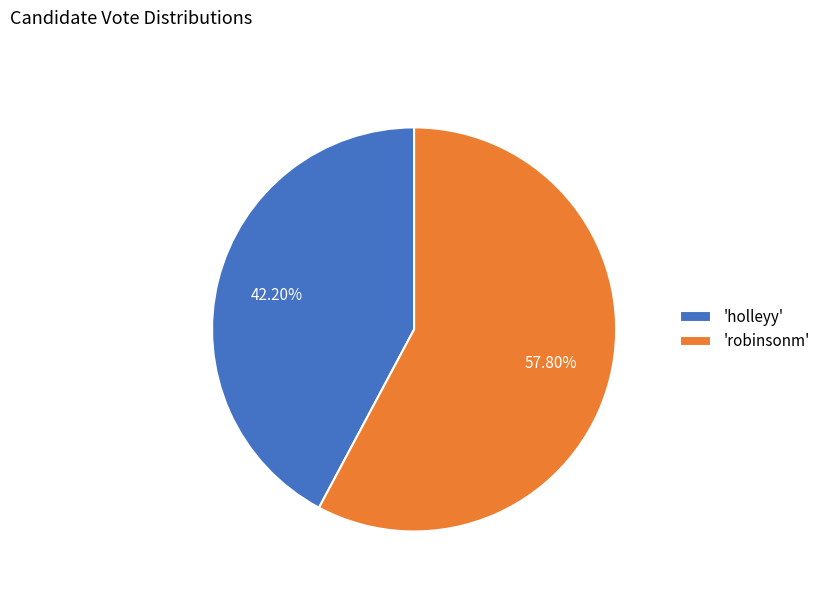

Which category accounts for the majority?

'robinsonm'